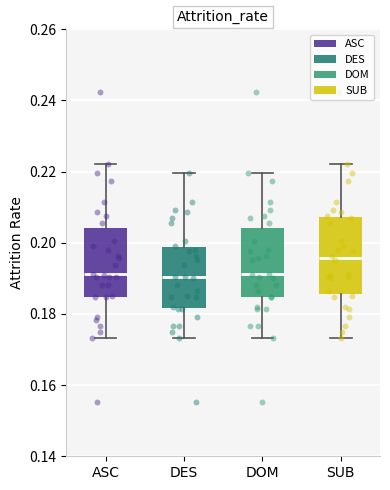

Reading left to right, read every box against the y-axis: the position of its median line, the range the box covers, and the ends of its whiskers. The values are not printed on the chart, so give them approximately, as read against the axis.

ASC: median 0.192, box 0.184 to 0.204, whiskers 0.174 to 0.222
DES: median 0.190, box 0.182 to 0.198, whiskers 0.174 to 0.220
DOM: median 0.192, box 0.184 to 0.204, whiskers 0.174 to 0.220
SUB: median 0.196, box 0.186 to 0.208, whiskers 0.174 to 0.222